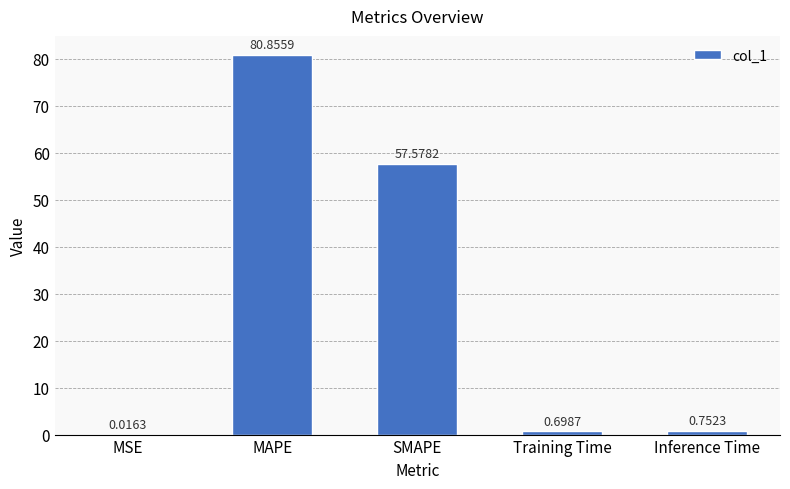

True or false: the data shows 98.3 at SMAPE.

False